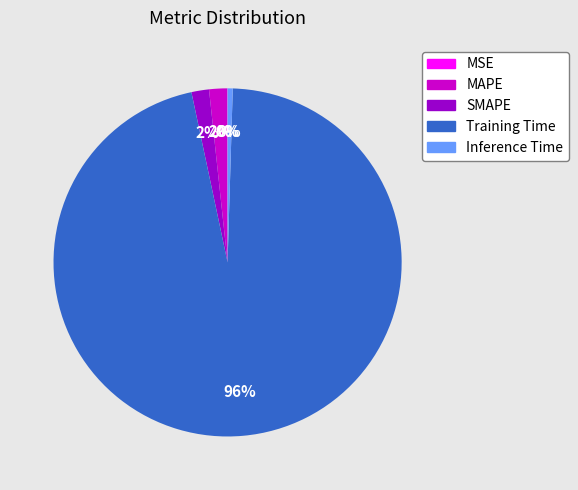

To the nearest percent, what portion does MAPE represent?

2%